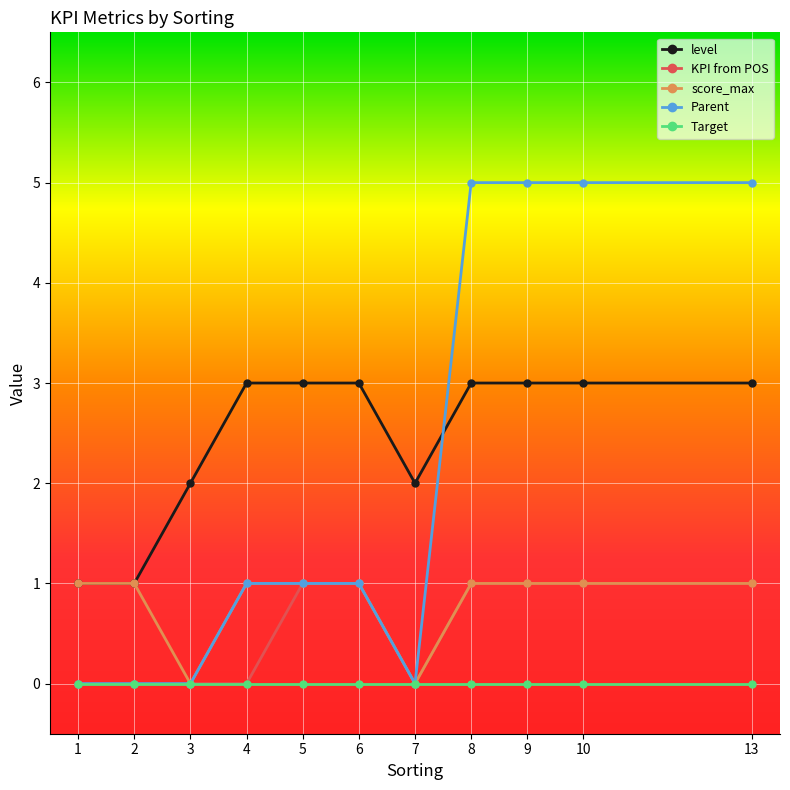

Where do level and Parent first cross each other?

7 and 8